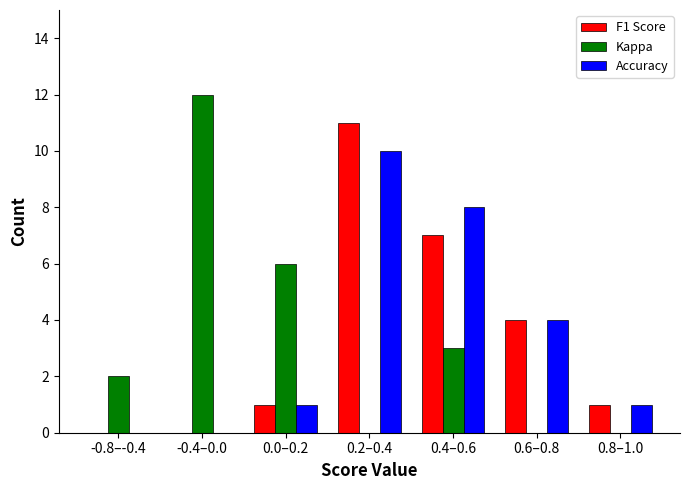

Reading left to right, list all the values displayed in this chart.

F1 Score: -0.8–-0.4=0	-0.4–0.0=0	0.0–0.2=1	0.2–0.4=11	0.4–0.6=7	0.6–0.8=4	0.8–1.0=1
Kappa: -0.8–-0.4=2	-0.4–0.0=12	0.0–0.2=6	0.2–0.4=0	0.4–0.6=3	0.6–0.8=0	0.8–1.0=0
Accuracy: -0.8–-0.4=0	-0.4–0.0=0	0.0–0.2=1	0.2–0.4=10	0.4–0.6=8	0.6–0.8=4	0.8–1.0=1